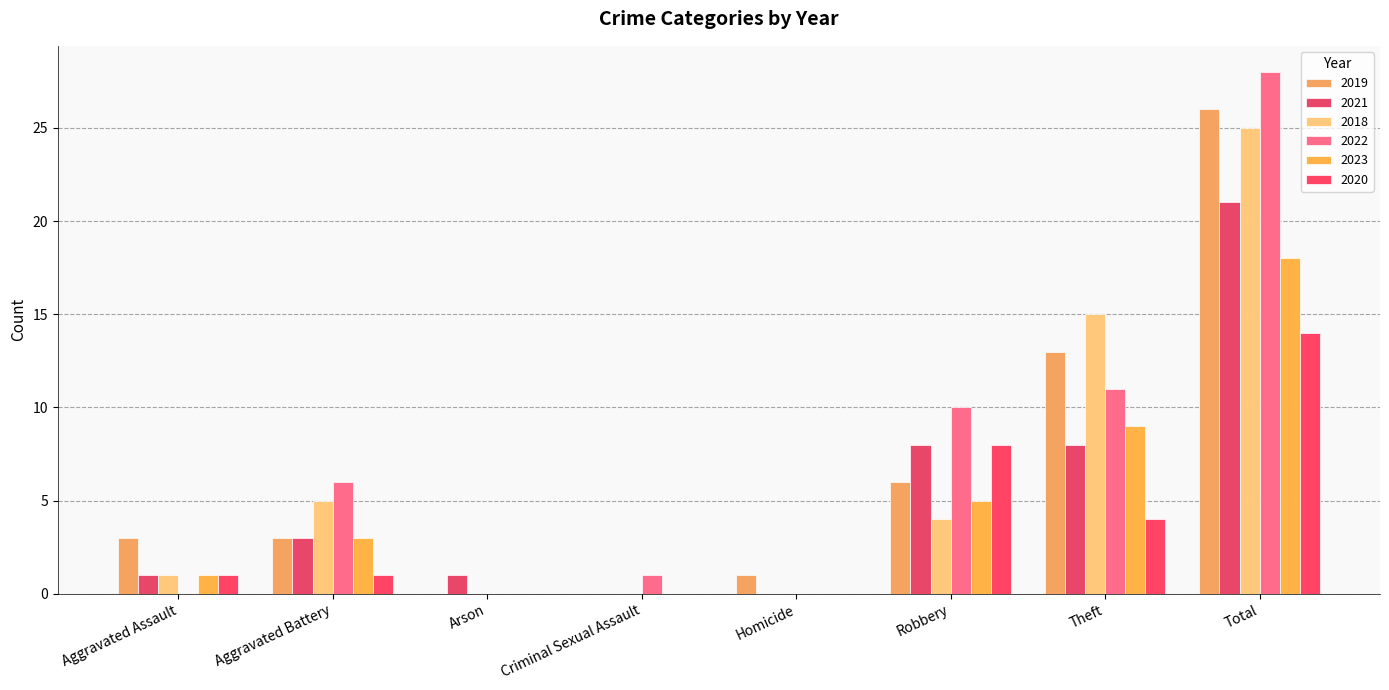

What are all the series names shown in the legend?

2019, 2021, 2018, 2022, 2023, 2020